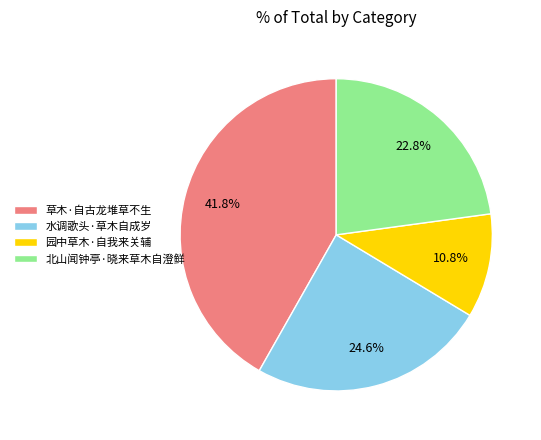

Rank the categories by value from lowest to highest.

园中草木·自我来关辅, 北山闻钟亭·晓来草木自澄鲜, 水调歌头·草木自成岁, 草木·自古龙堆草不生